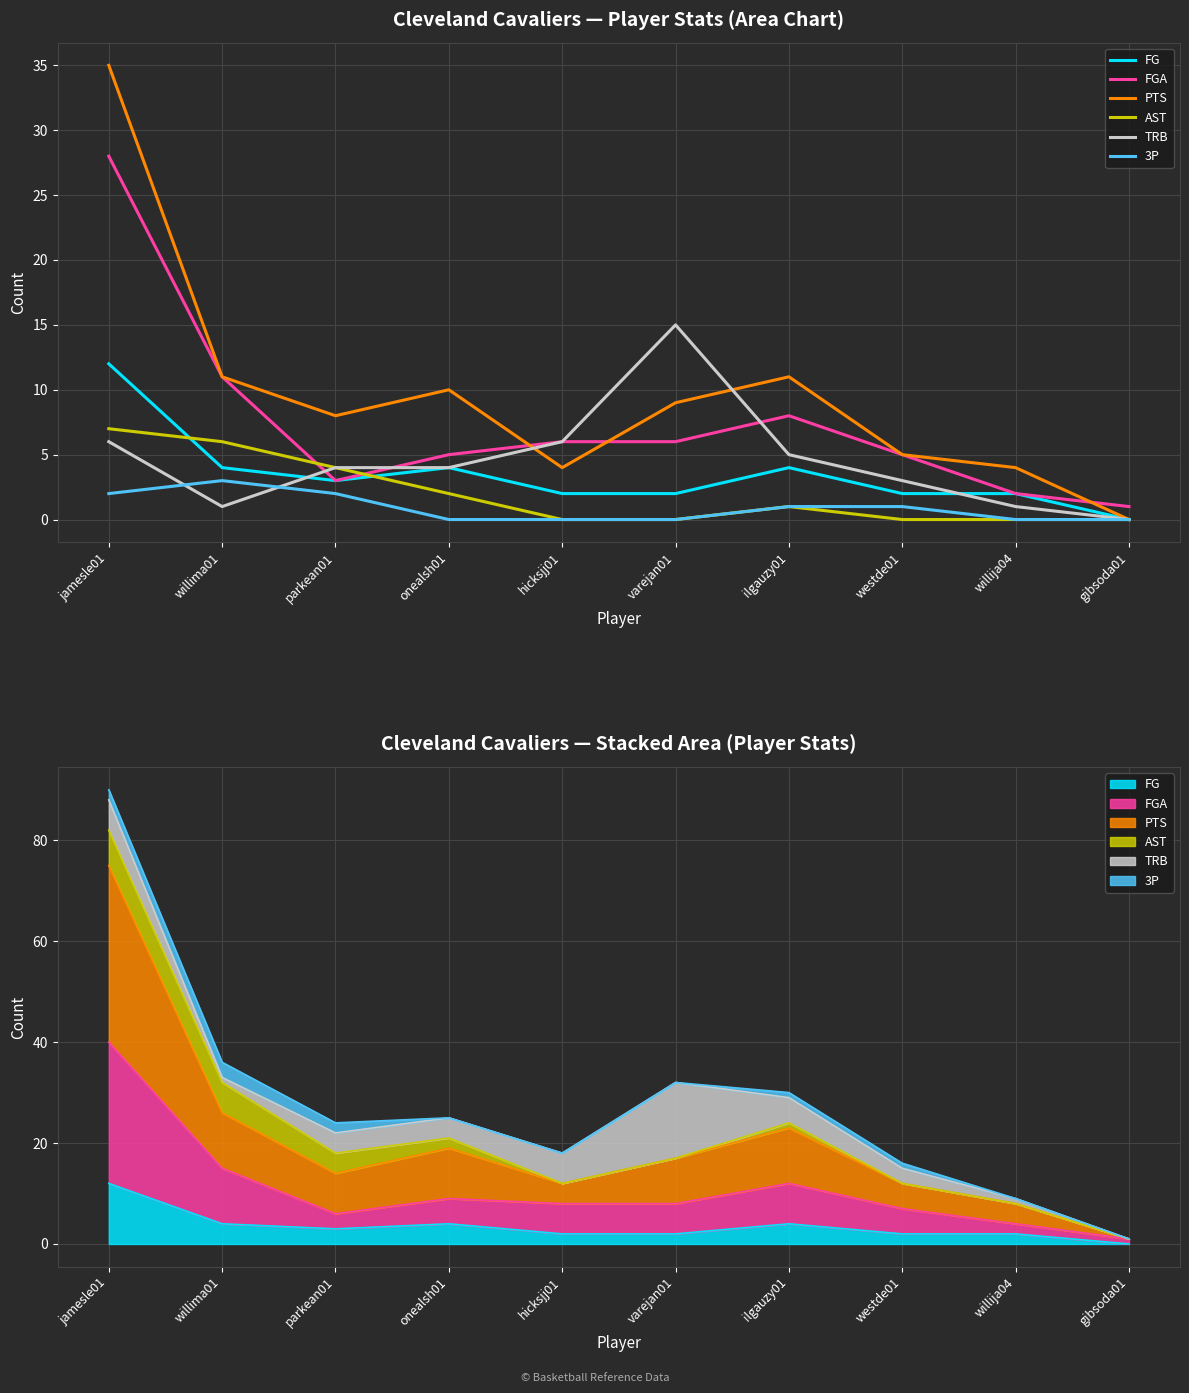

The value of TRB at varejan01 is 20. True or false?

False